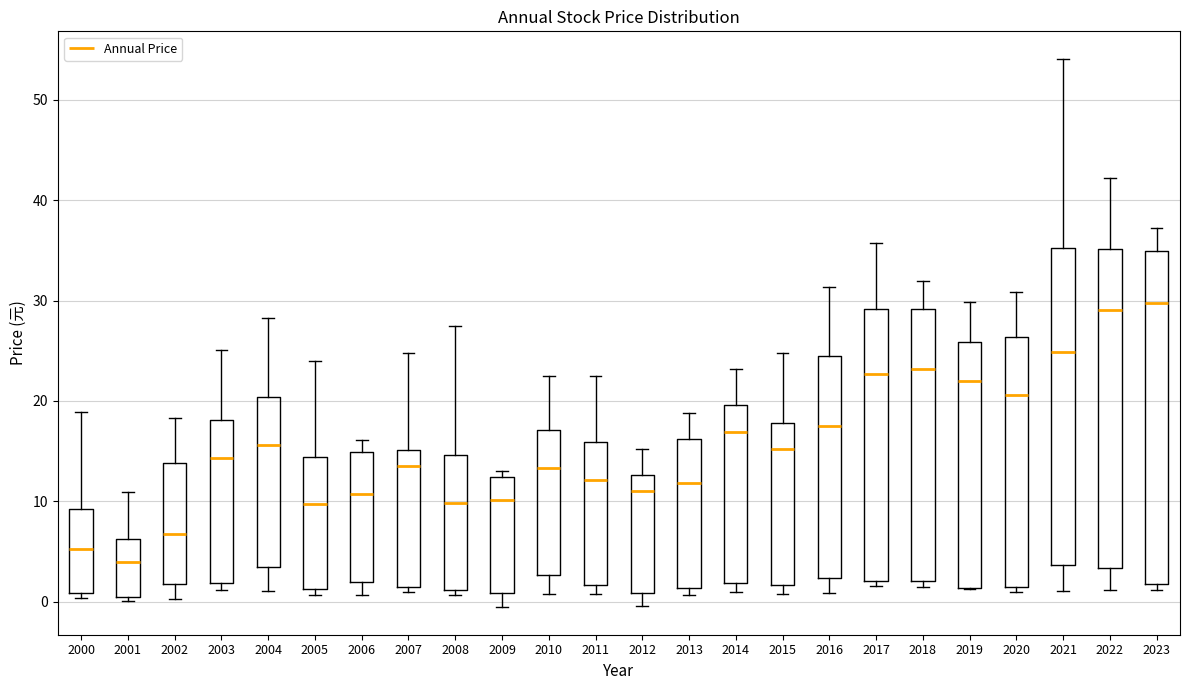

Reading left to right, transcribe this box plot: for each box, give where its median line is, the range the box spans, and where its two whiskers end, as read against the y-axis. The values are not printed on the chart, so give them approximately, as read against the axis.

2000: median 5, box 1 to 9, whiskers 0 to 19
2001: median 4, box 0 to 6, whiskers 0 (just below the box's lower edge) to 11
2002: median 7, box 2 to 14, whiskers 0 to 18
2003: median 14, box 2 to 18, whiskers 1 to 25
2004: median 16, box 3 to 20, whiskers 1 to 28
2005: median 10, box 1 to 14, whiskers 1 (just below the box's lower edge) to 24
2006: median 11, box 2 to 15, whiskers 1 to 16
2007: median 14, box 1 to 15, whiskers 1 (just below the box's lower edge) to 25
2008: median 10, box 1 to 15, whiskers 1 (just below the box's lower edge) to 28
2009: median 10, box 1 to 12, whiskers -1 to 13
2010: median 13, box 3 to 17, whiskers 1 to 23
2011: median 12, box 2 to 16, whiskers 1 to 23
2012: median 11, box 1 to 13, whiskers 0 to 15
2013: median 12, box 1 to 16, whiskers 1 (just below the box's lower edge) to 19
2014: median 17, box 2 to 20, whiskers 1 to 23
2015: median 15, box 2 to 18, whiskers 1 to 25
2016: median 17, box 2 to 24, whiskers 1 to 31
2017: median 23, box 2 to 29, whiskers 2 (just below the box's lower edge) to 36
2018: median 23, box 2 to 29, whiskers 1 to 32
2019: median 22, box 1 to 26, whiskers 1 to 30
2020: median 21, box 2 to 26, whiskers 1 to 31
2021: median 25, box 4 to 35, whiskers 1 to 54
2022: median 29, box 3 to 35, whiskers 1 to 42
2023: median 30, box 2 to 35, whiskers 1 to 37